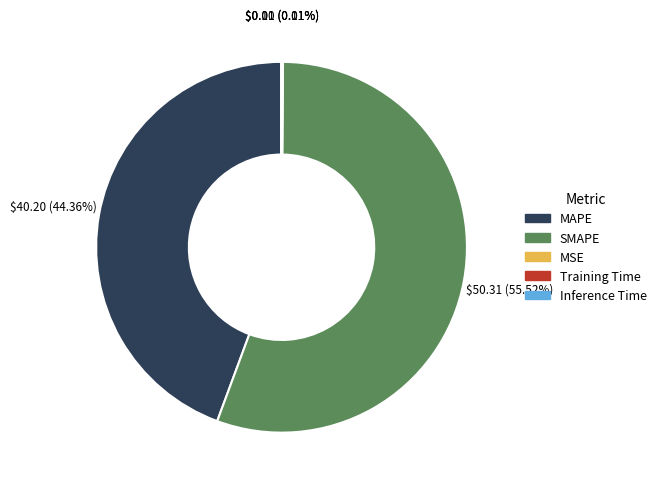

What is the majority slice?

SMAPE